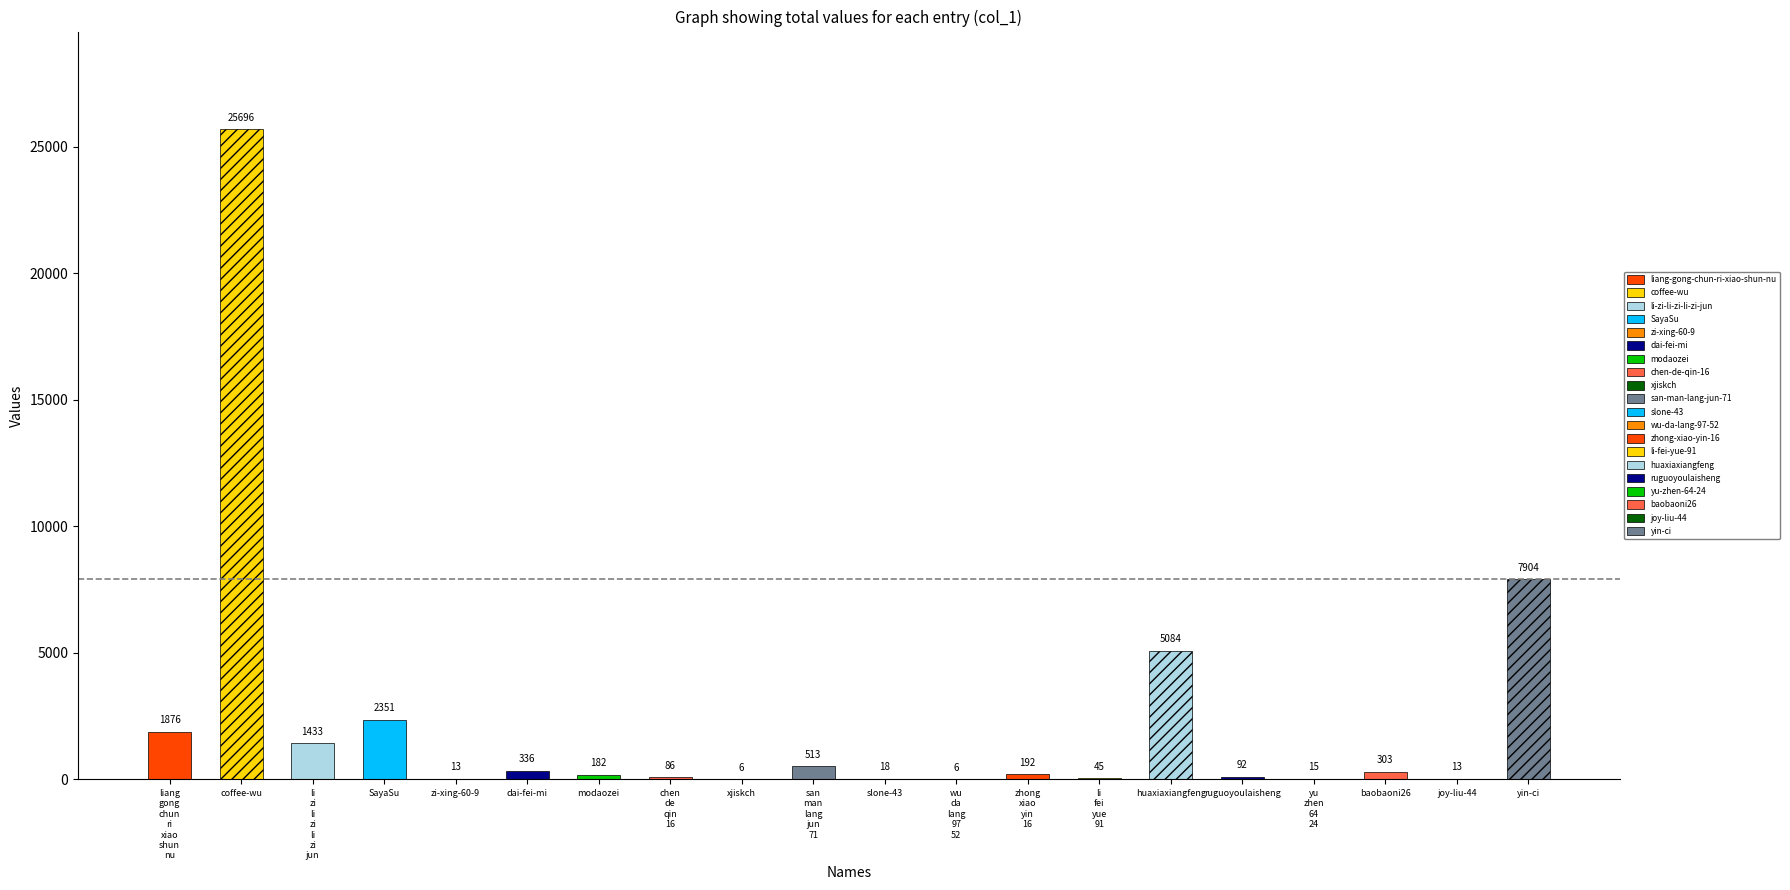

What is the label of the 15th bar from the left?

huaxiaxiangfeng